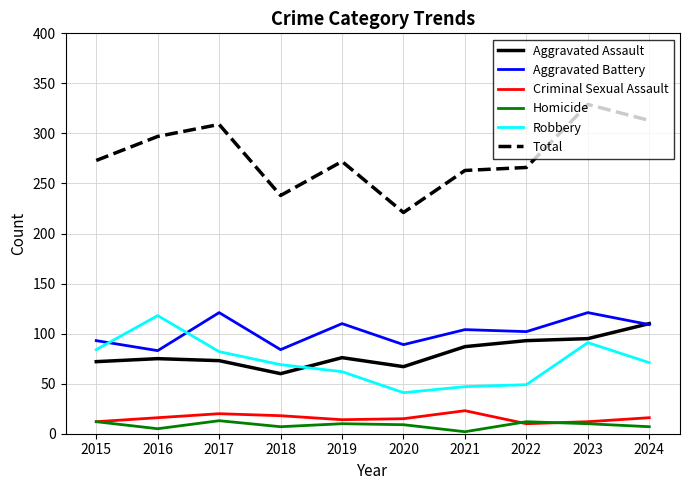

What value does the Robbery series have at 2023?

91